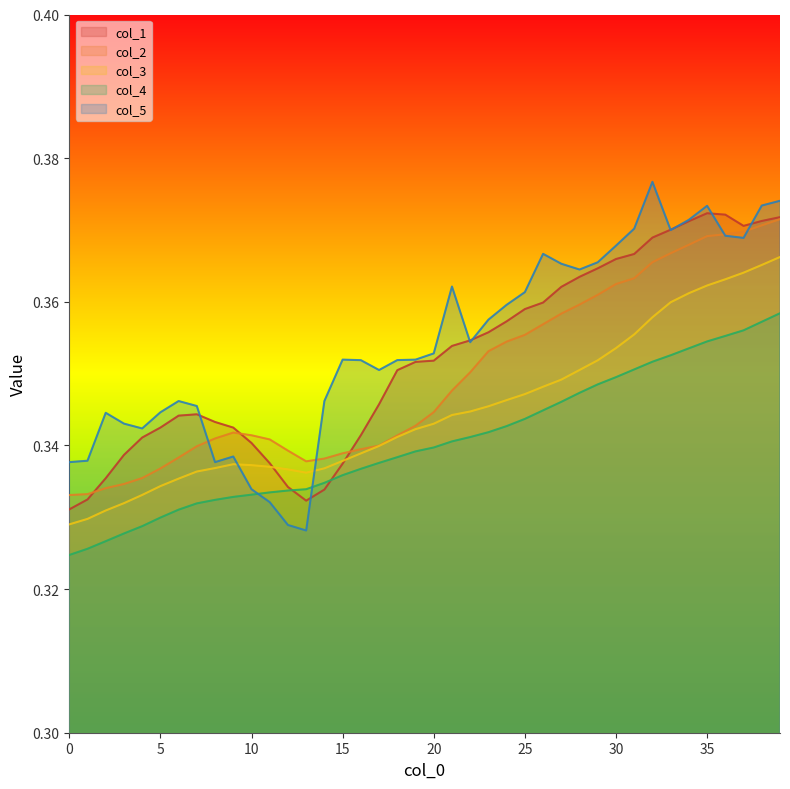

Count the number of categories in the chart.

40